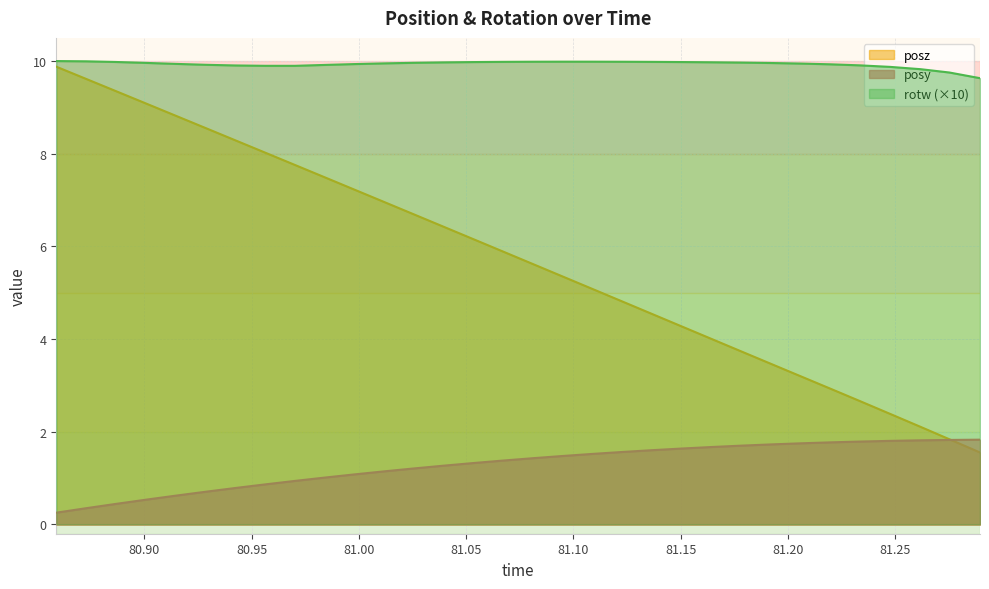

What is the total value across all series at 81.27527?

13.4